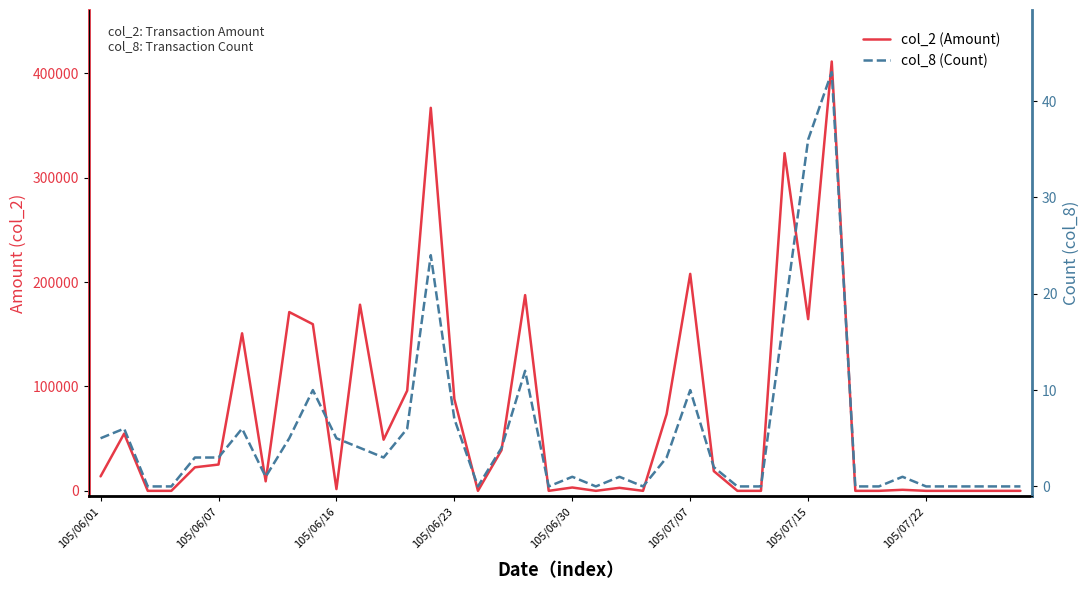

What are all the series names shown in the legend?

col_2 (Amount), col_8 (Count)